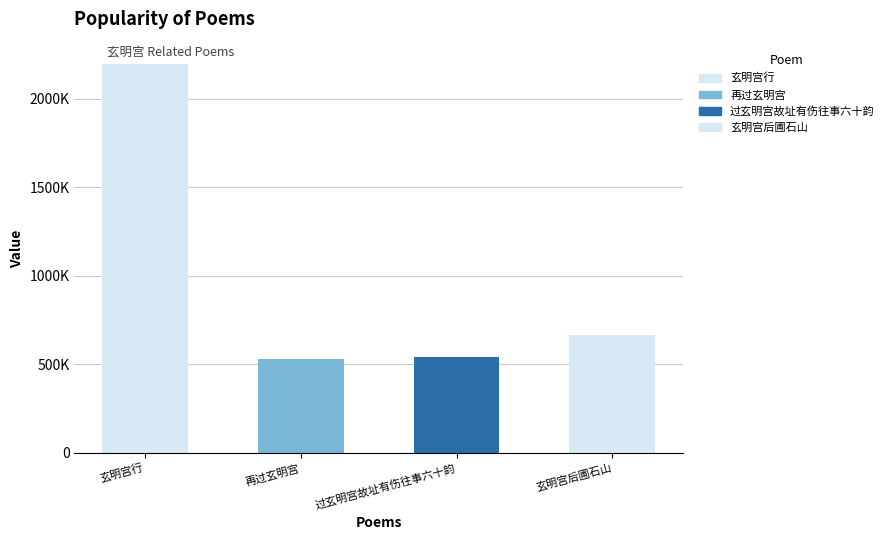

Does the chart contain any negative values?

No